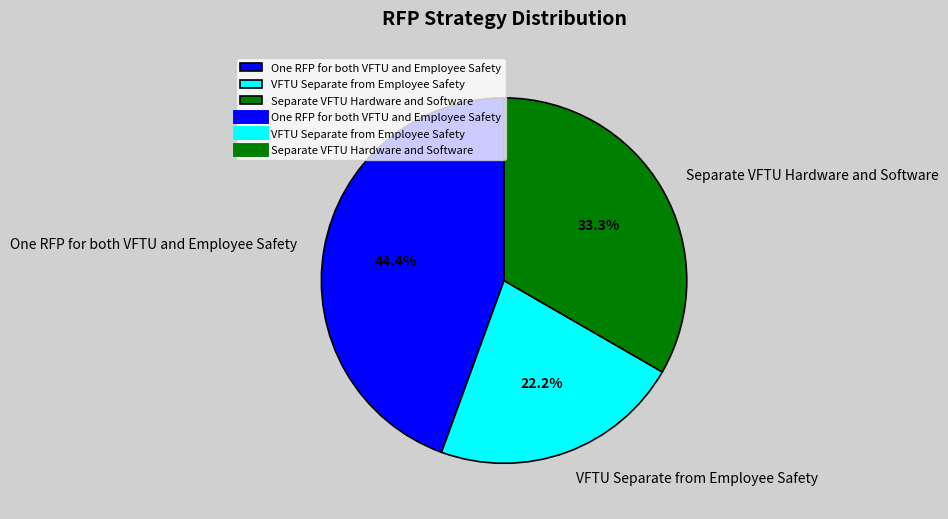

Approximately how many times larger is the value at Separate VFTU Hardware and Software compared to VFTU Separate from Employee Safety?

1.5